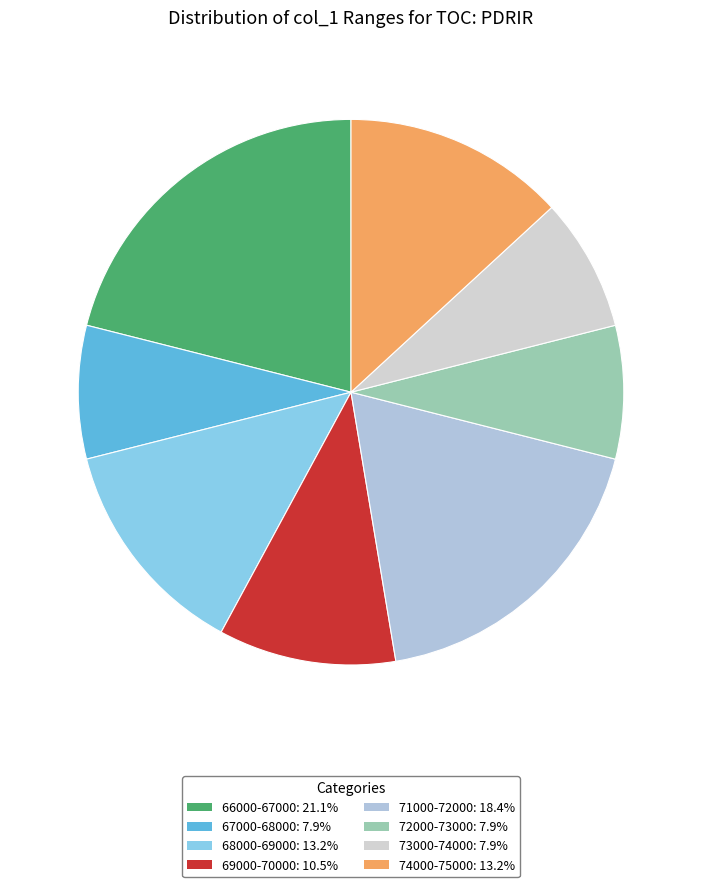

Count the number of slices in the pie.

8